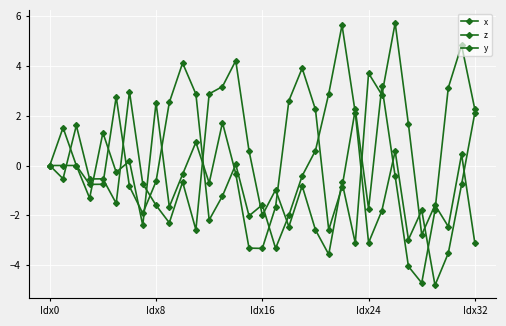

How many distinct data groups are displayed?

3